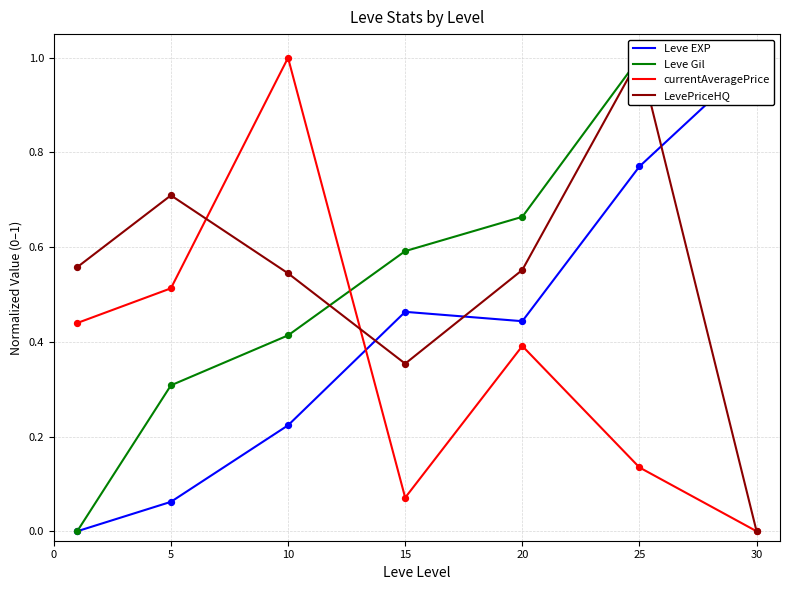

At how many categories does at least one series exceed 0?

7